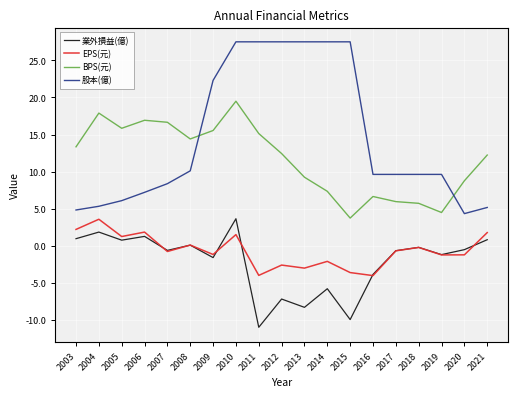

Does the chart have visible grid lines?

Yes